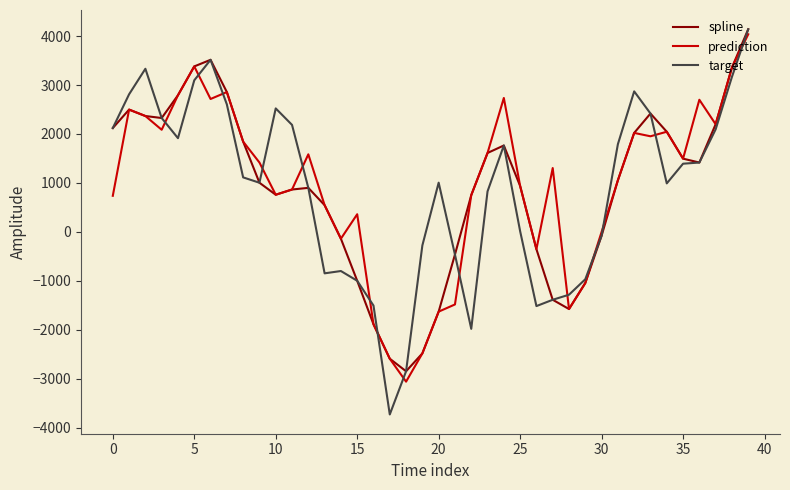

How many values in the spline series exceed 1054?

20